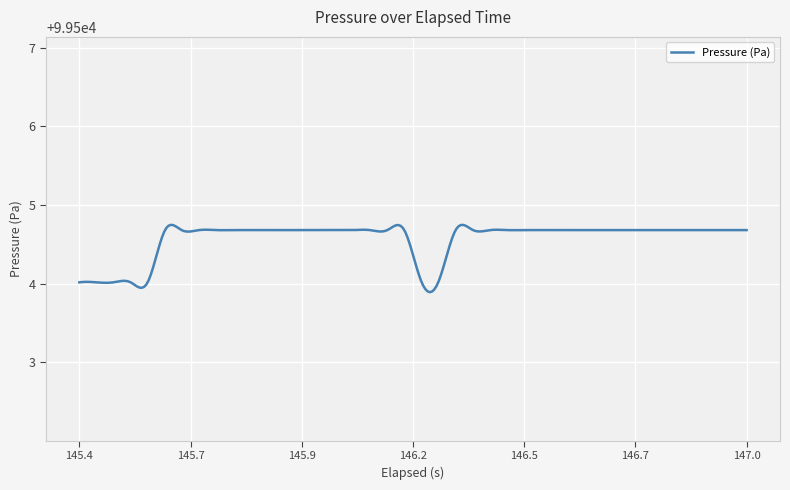

What is the greatest value displayed?

99504.7